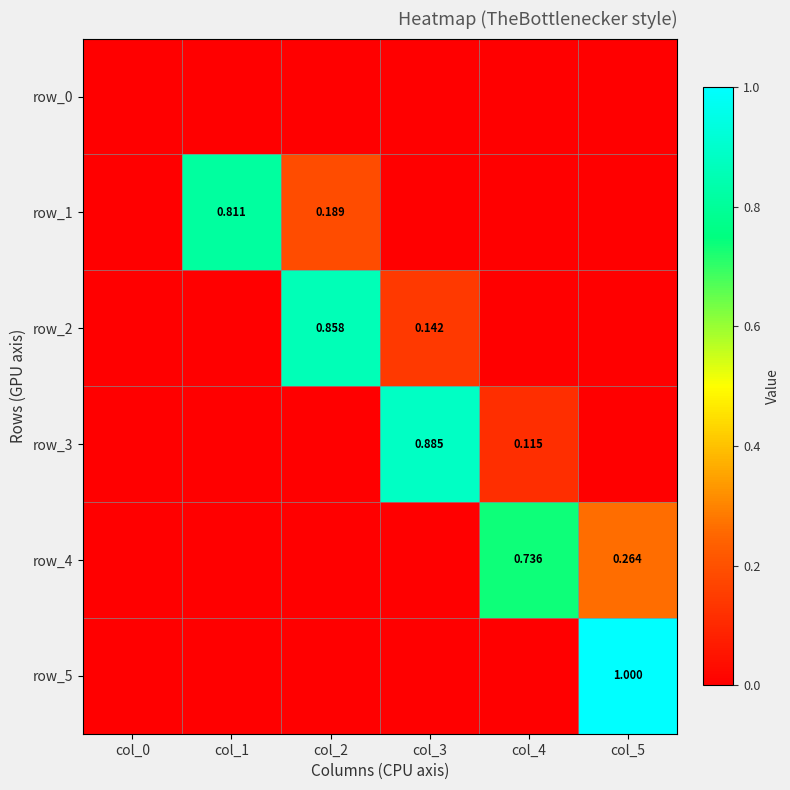

Which category has the highest value across all series?

col_5